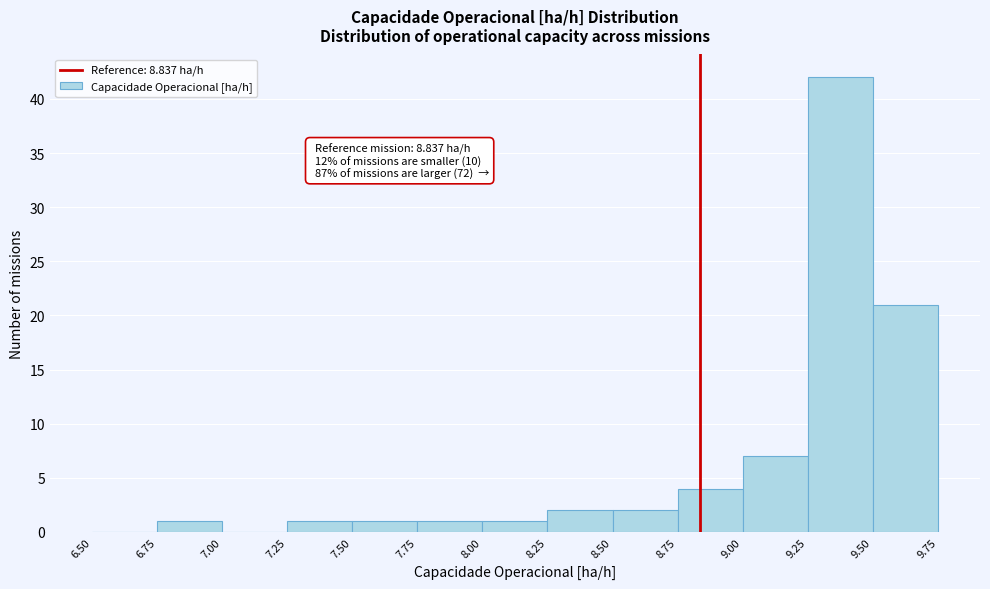

Over which range of the x-axis is the bar tallest?

9.25 to 9.50